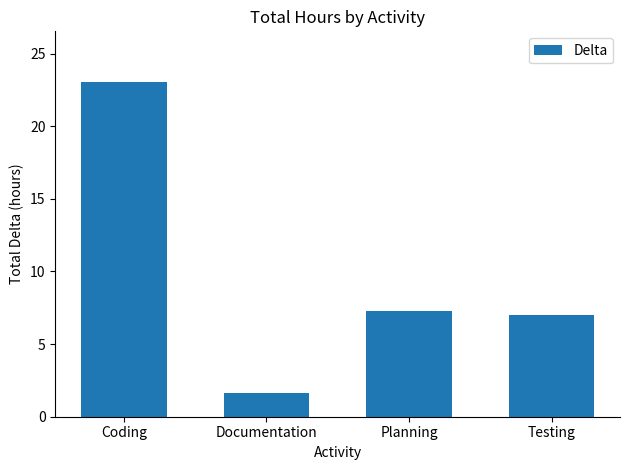

Reading left to right, what are all the values shown in this chart?

23.1	1.6	7.2	7.0